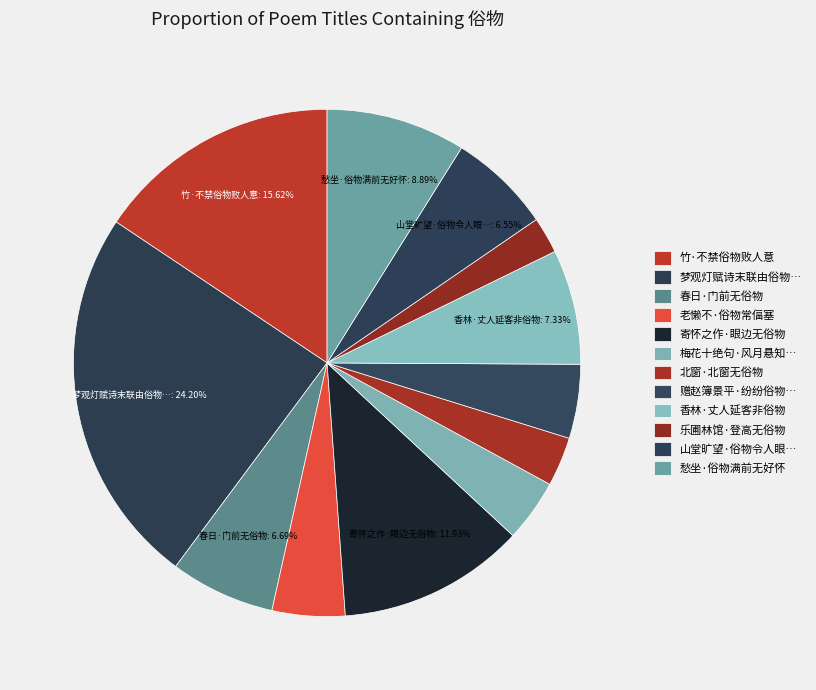

Is there any slice that represents more than half of the pie?

No